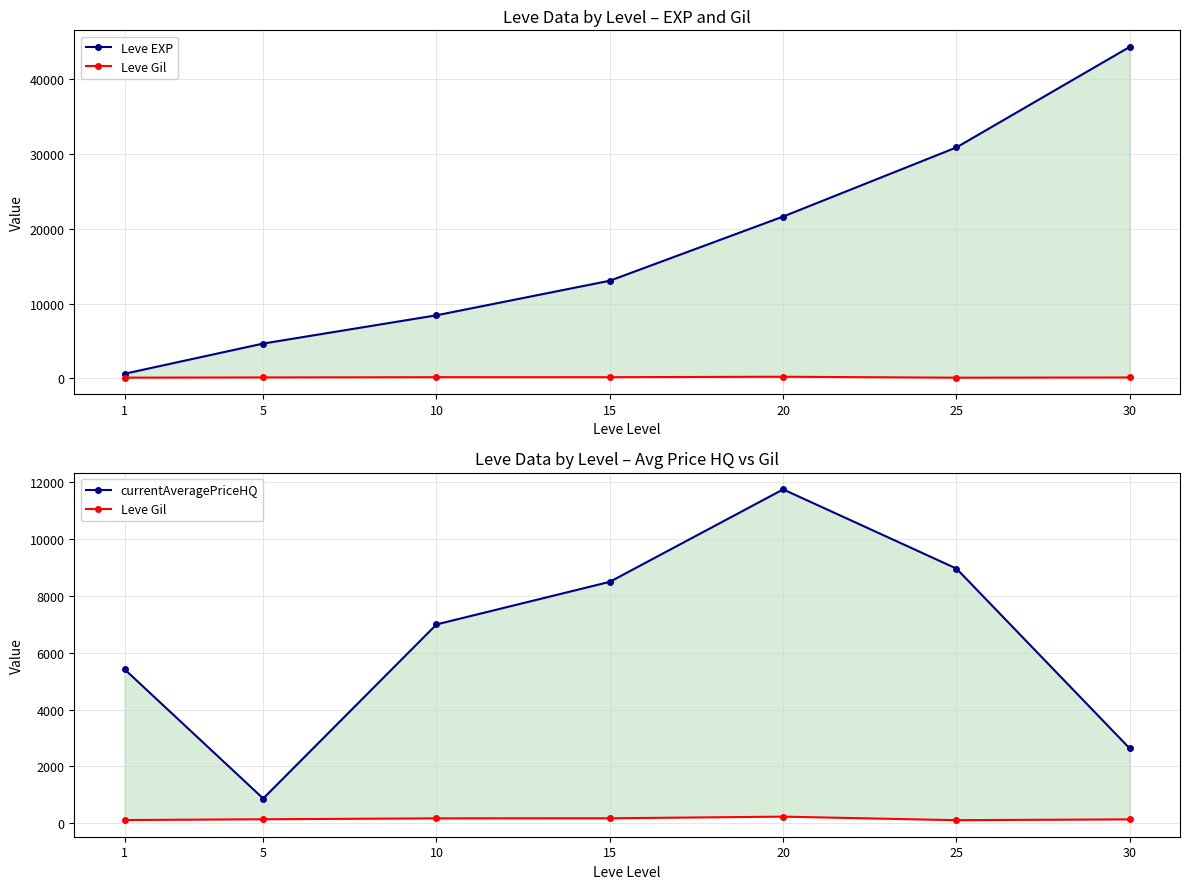

Which series changed the most between 5 and 30?

Leve EXP